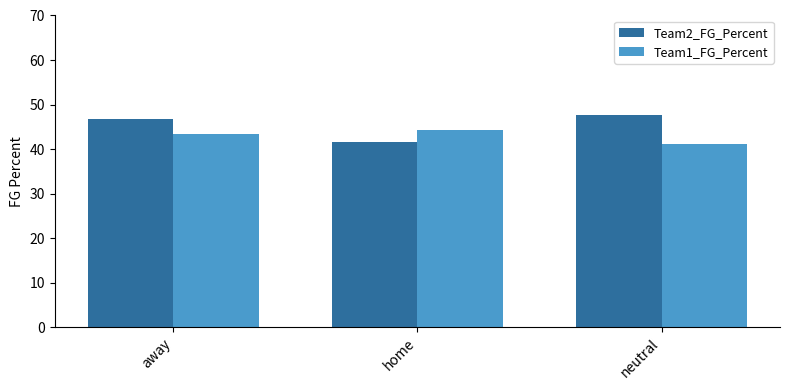

What is the average value of the Team1_FG_Percent series?

43.0